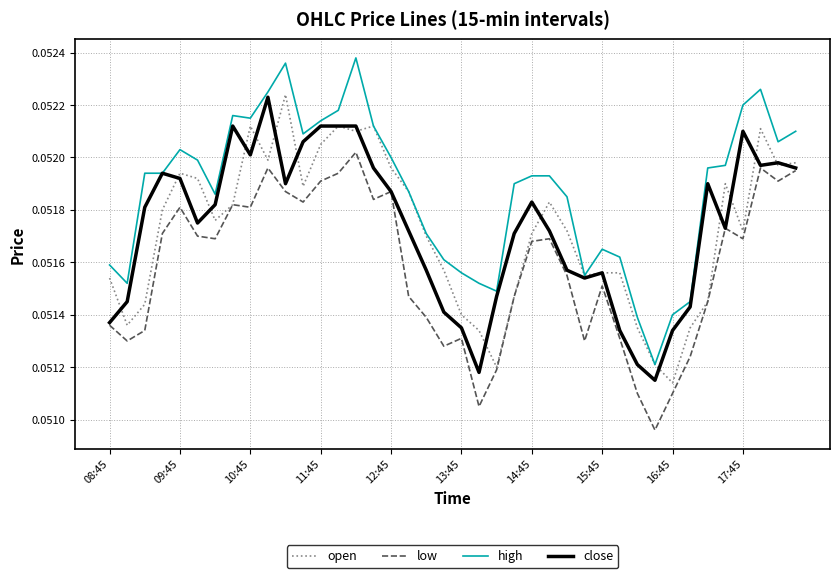

Which series has the widest spread of values?

high